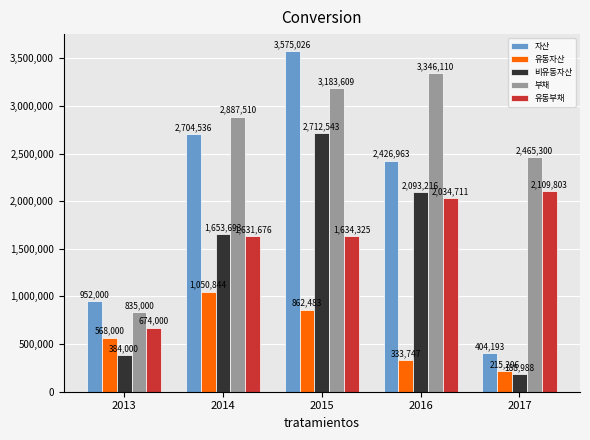

How many bars are there in each group?

5